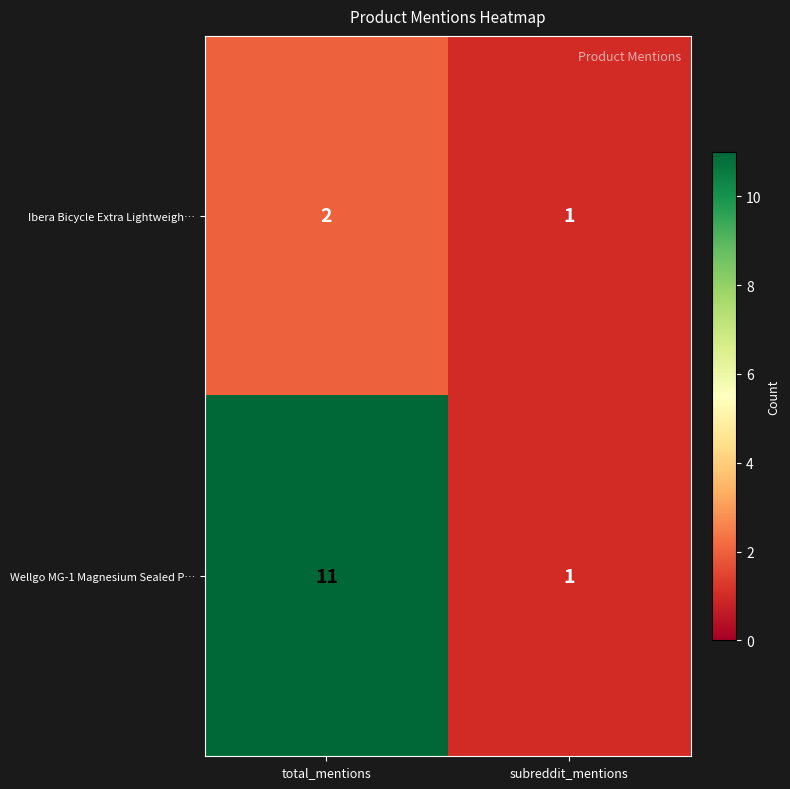

What is the sum of the Ibera Bicycle Extra Lightweigh… values at total_mentions and subreddit_mentions?

3